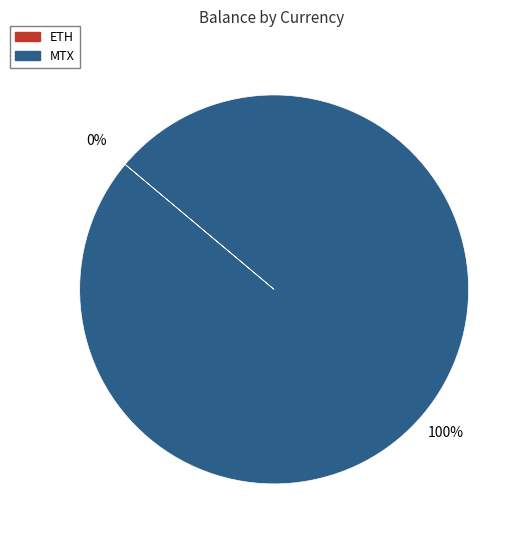

To the nearest percent, what is the combined percentage of MTX and ETH?

100%